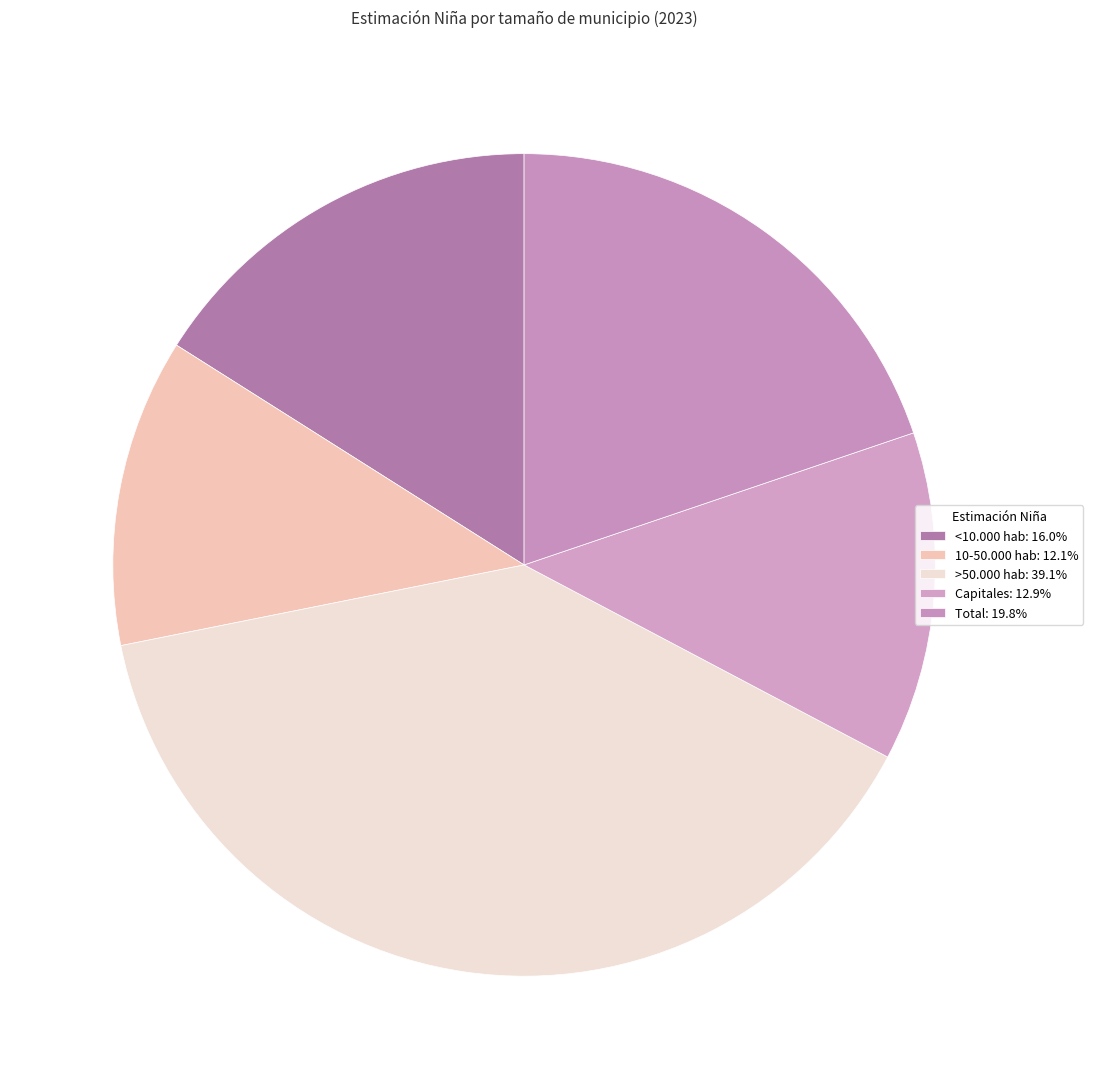

How much of the chart is everything except 10-50.000 hab?

87.9%